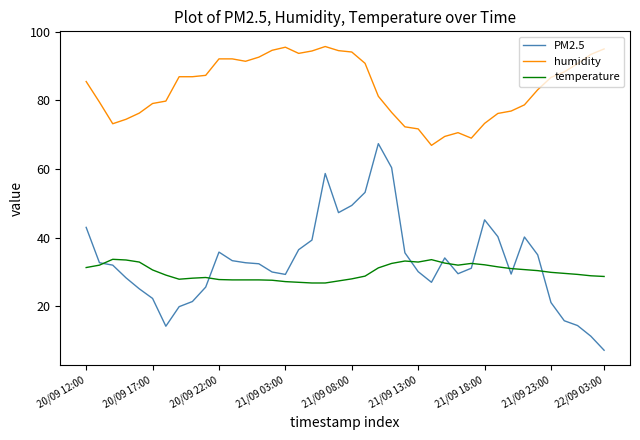

List the series in order of their peak value, lowest first.

temperature, PM2.5, humidity